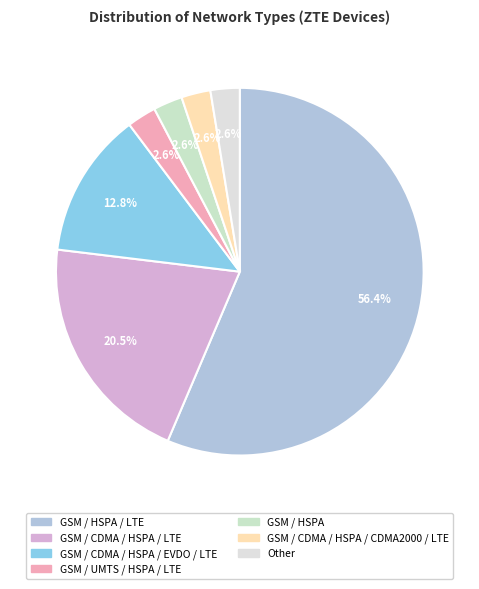

Is GSM / HSPA / LTE the majority of the pie?

Yes